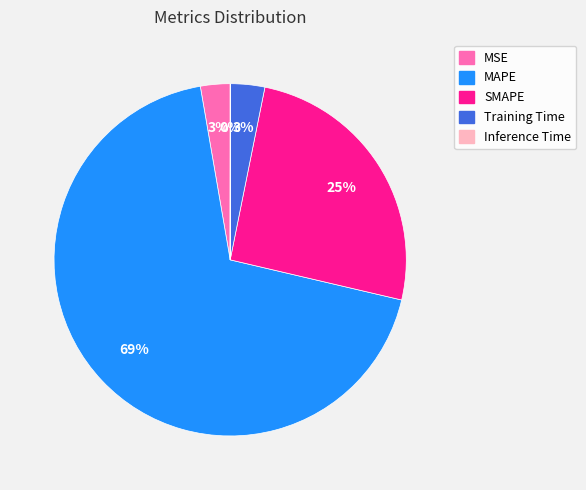

The MSE slice represents 14% of the pie. True or false?

False